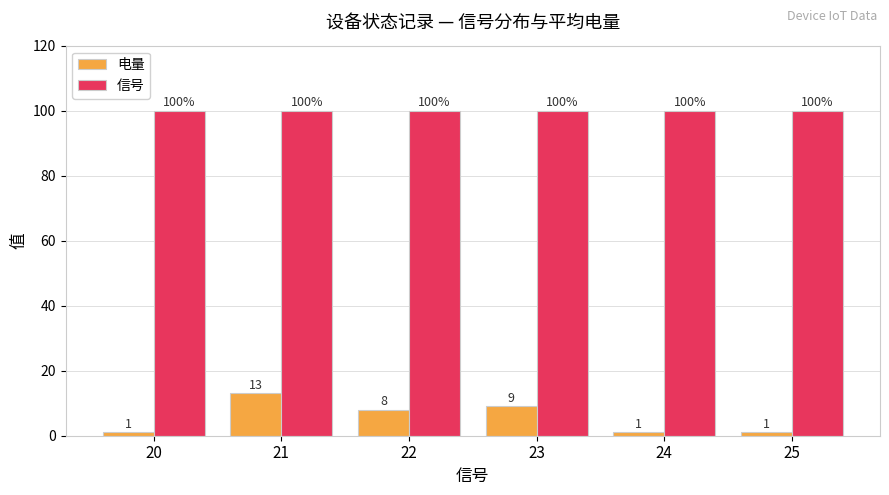

Reading right to left, what are all the values shown in this chart?

电量: 1	1	9	8	13	1
信号: 100	100	100	100	100	100